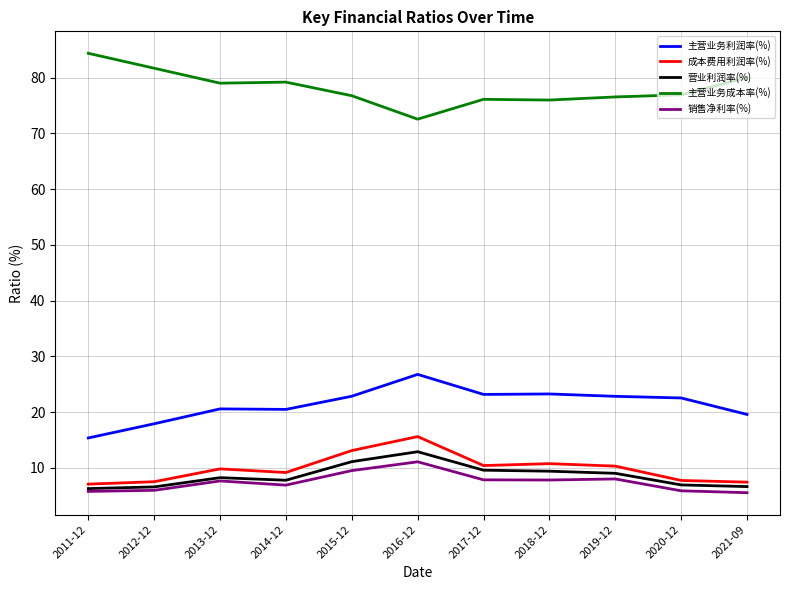

How many distinct data groups are displayed?

5